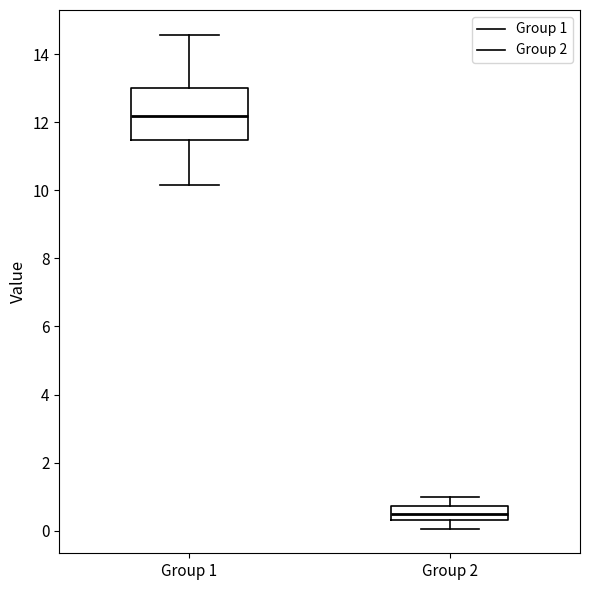

Which box is the tallest, from its lower edge to its upper edge?

Group 1